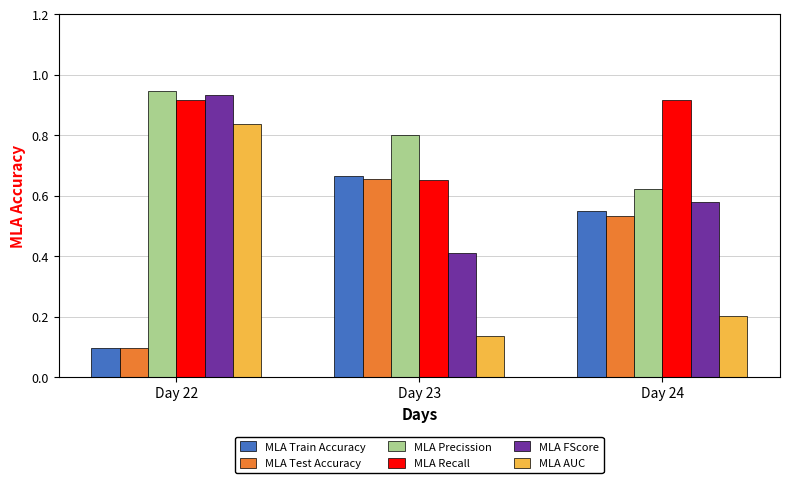

What is the sum of all MLA AUC values?

1.2